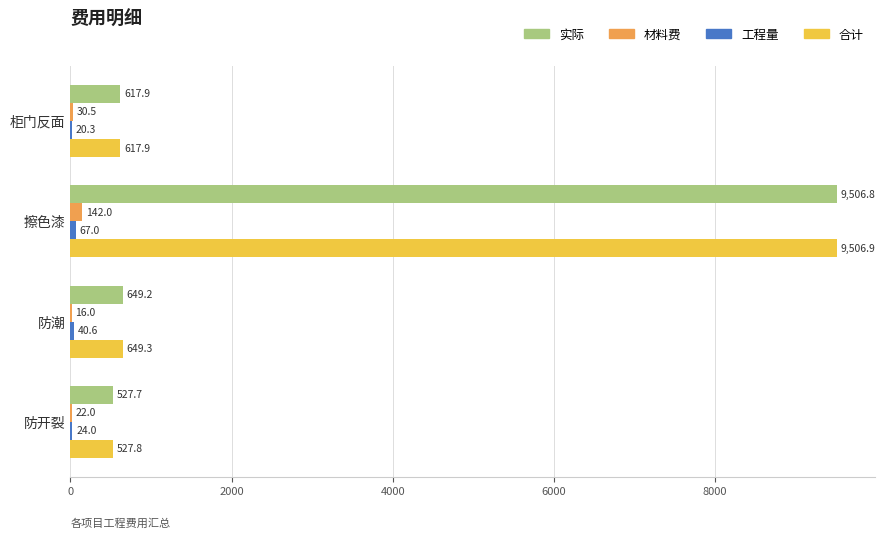

What is the approximate value of 实际 at 防潮?

649.2